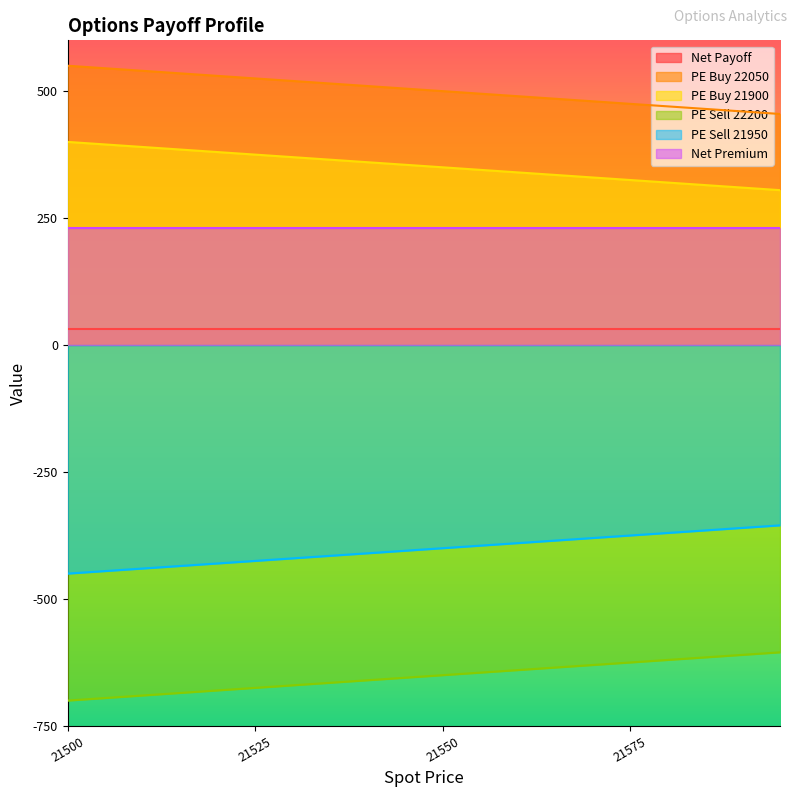

What is the minimum value shown in the chart?

-700.0